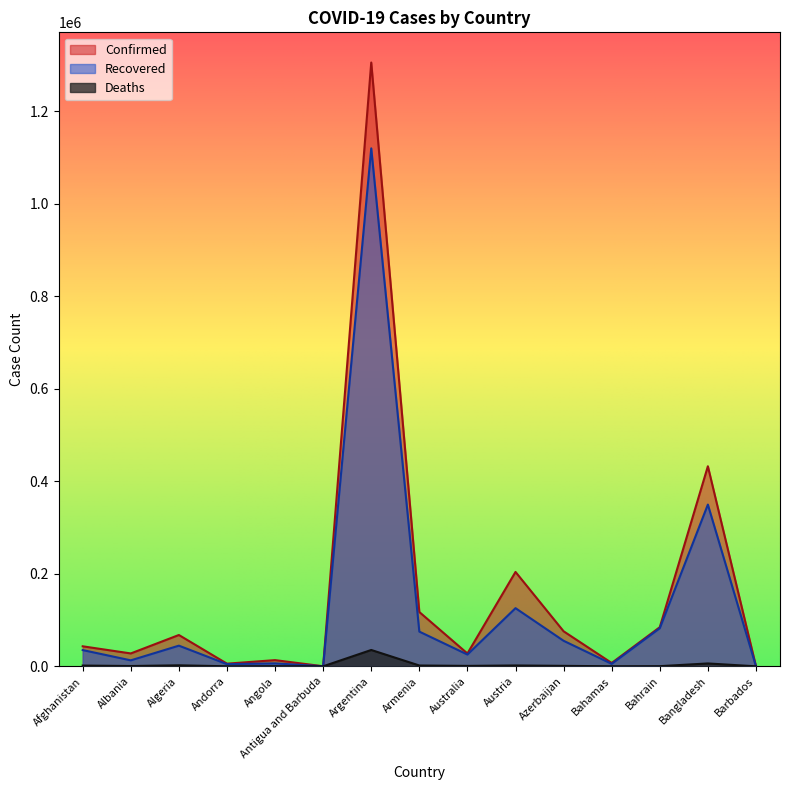

What is the value of the Recovered point at the 5th from the left?

6345